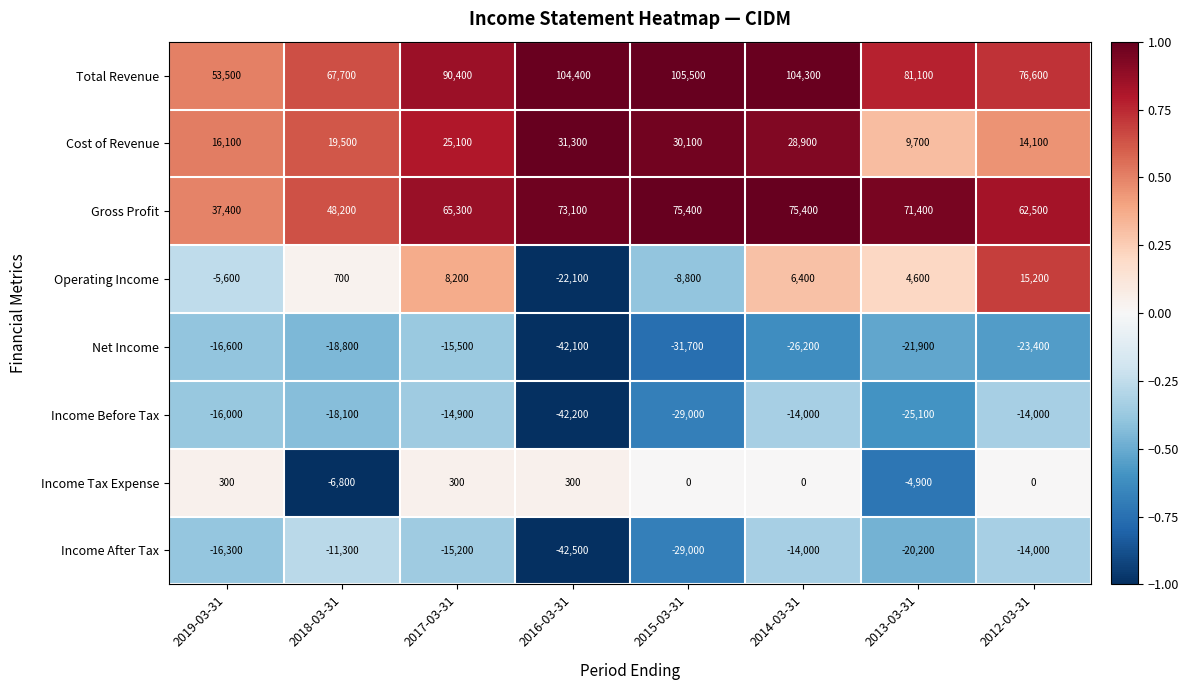

What is the spread (max minus min) of values at 2012-03-31?

100000